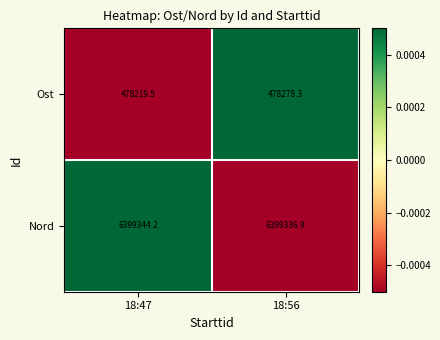

Is it true that Ost equals 478278.3 at 18:56?

True